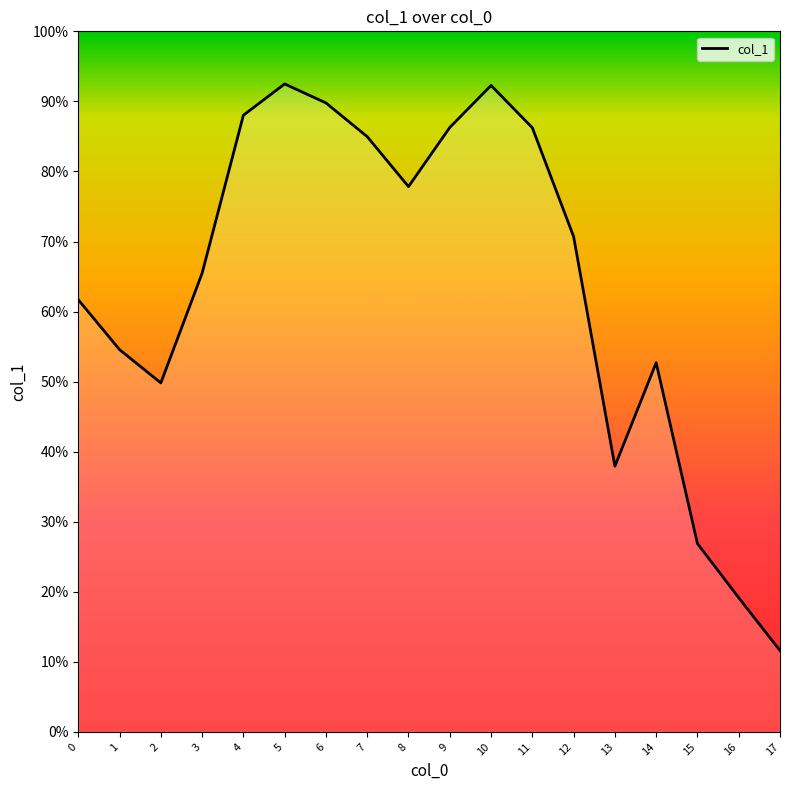

Where is the first local maximum?

5